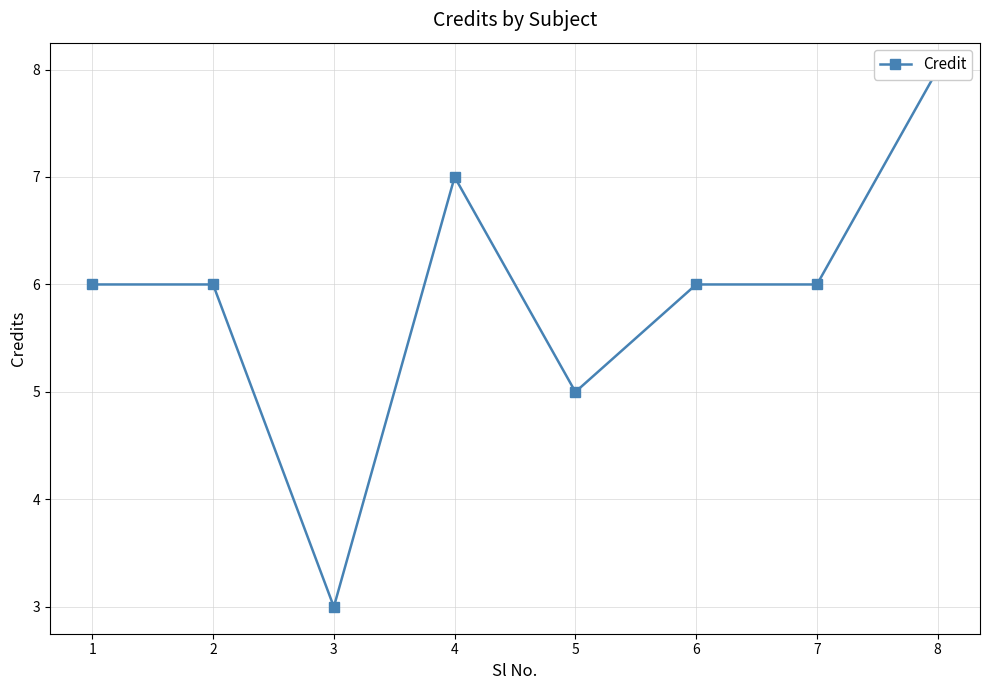

What is the average value?

6